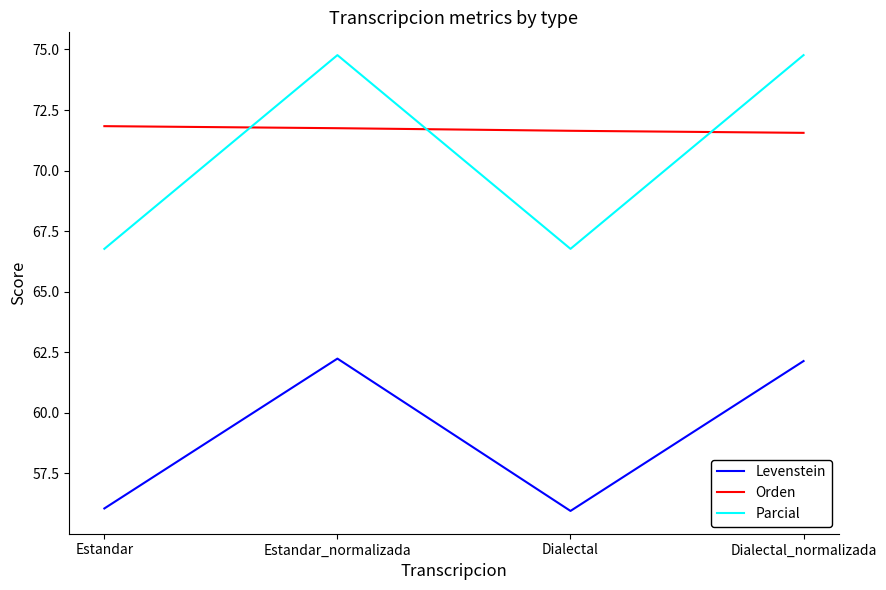

True or false: Levenstein and Orden cross at least once.

False